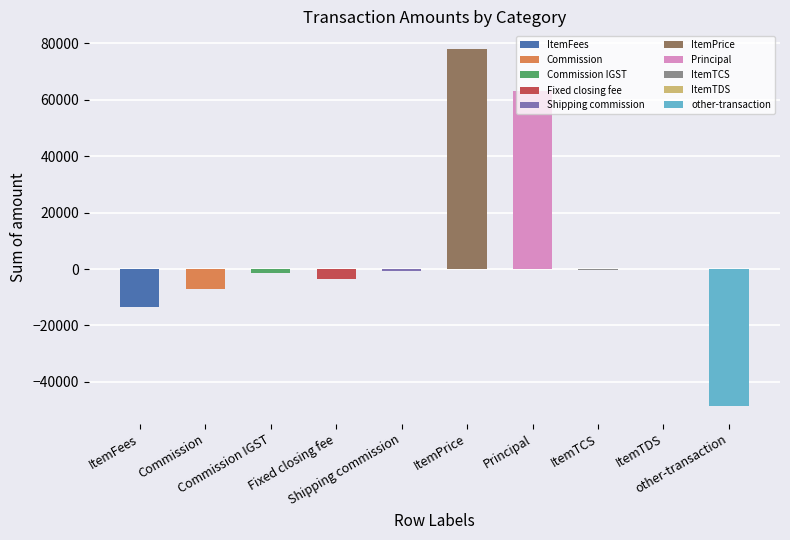

What is the greatest value displayed?

77909.0